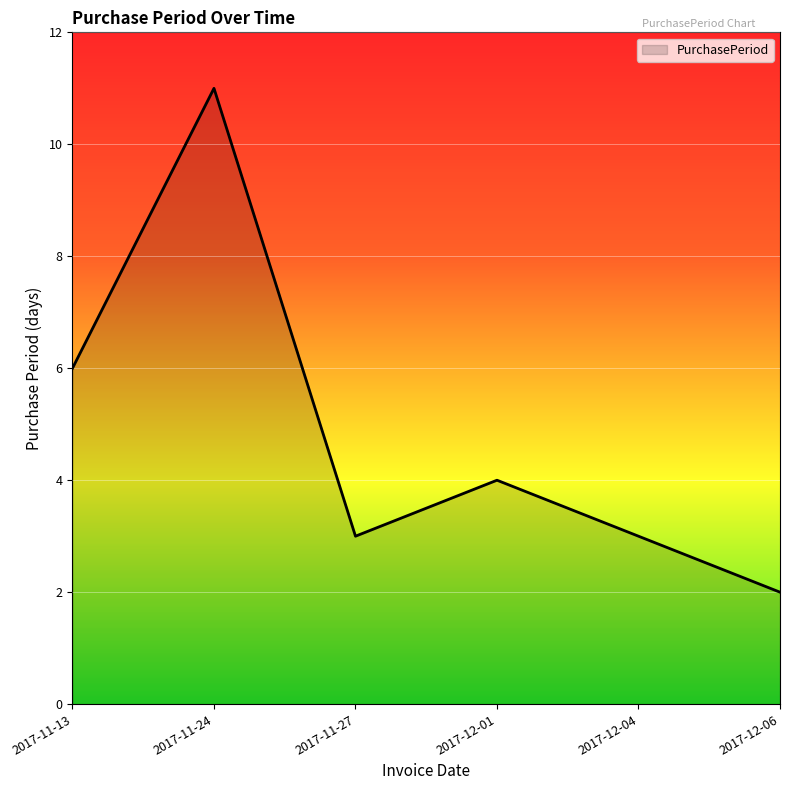

At which label is the value closest to 6?

2017-11-13